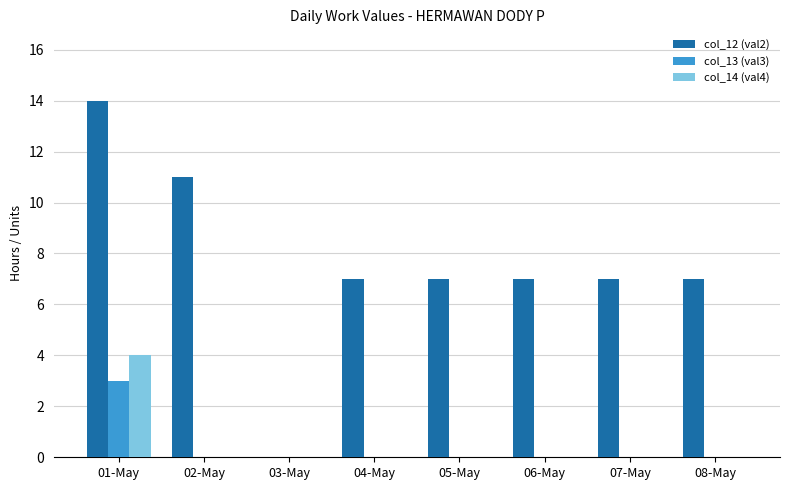

Is it true that col_13 (val3) equals 0 at 08-May?

True